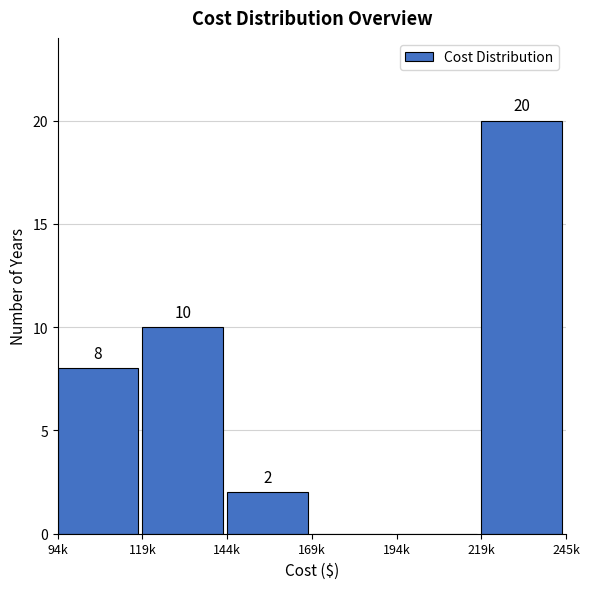

Reading left to right, extract all data points from this chart.

94k=8	119k=10	144k=2	169k=0	194k=0	219k=20